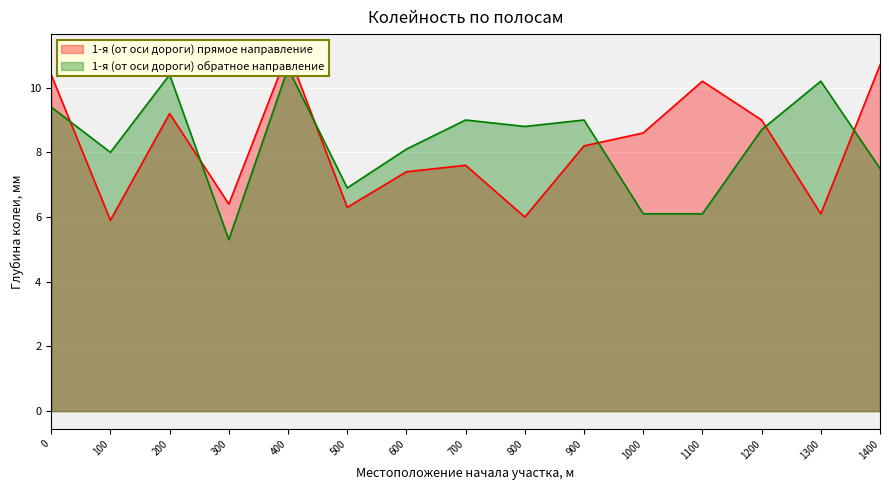

What is the difference between the maximum and minimum values in the 1-я (от оси дороги) прямое направление series?

5.2